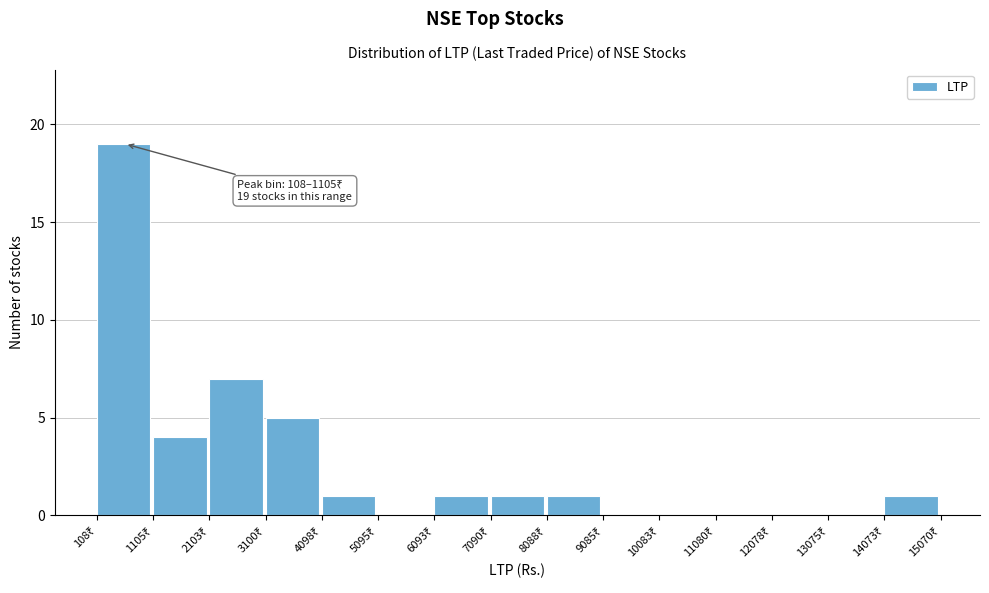

Which range on the x-axis has the tallest bar?

100 to 1100